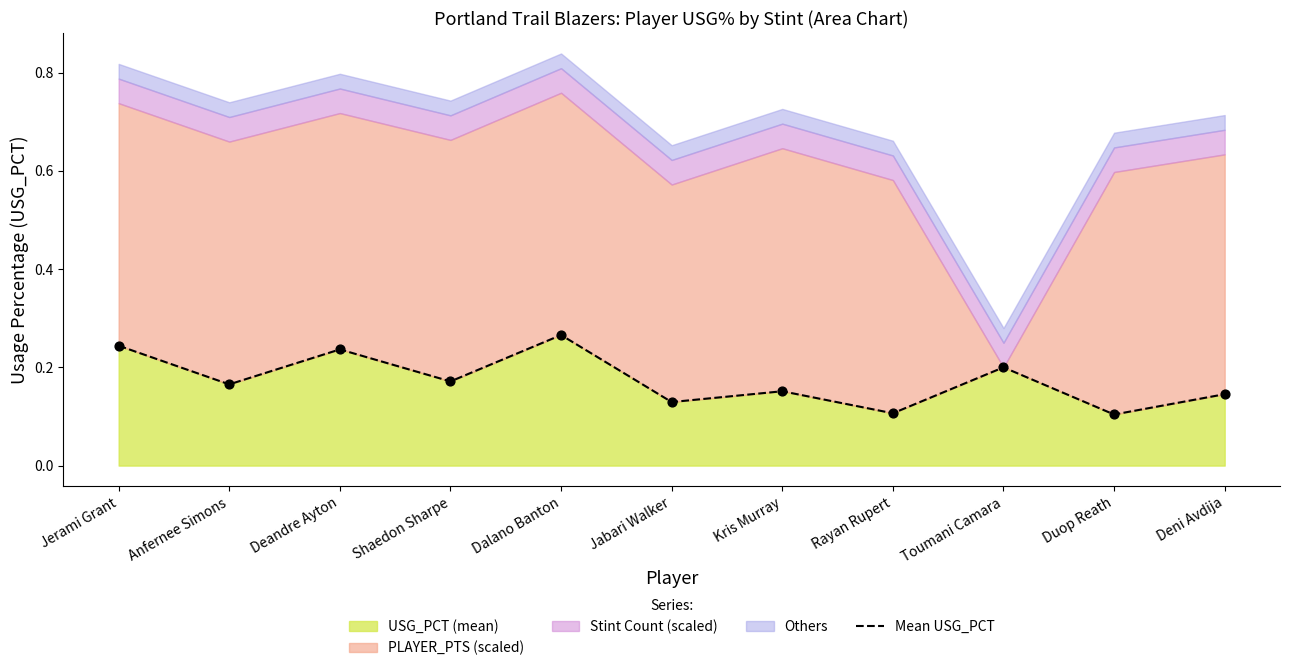

Between Jabari Walker and Duop Reath, which is larger?

Jabari Walker